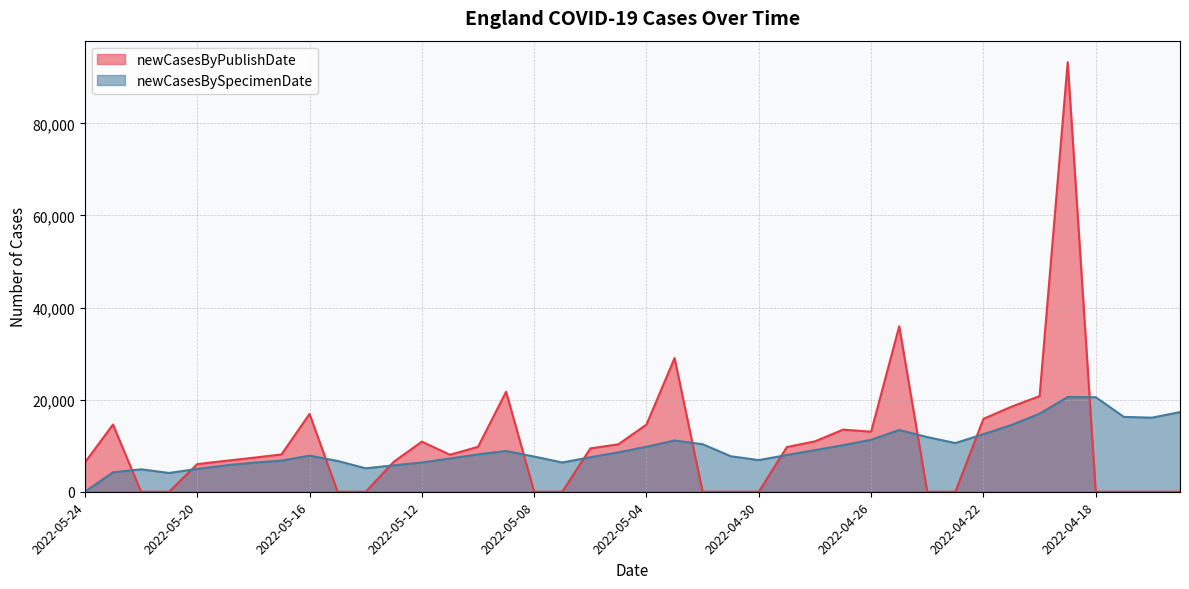

What is the label of the 34th point from the right?

2022-05-18